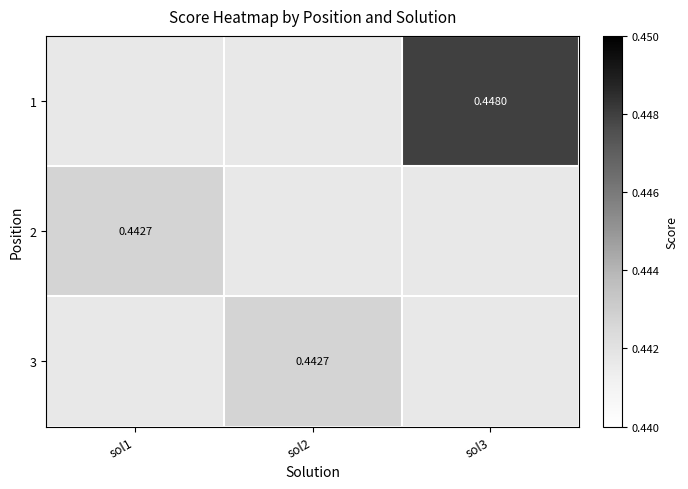

Is the value of 3 at sol3 greater than the value of 1 at sol2?

No